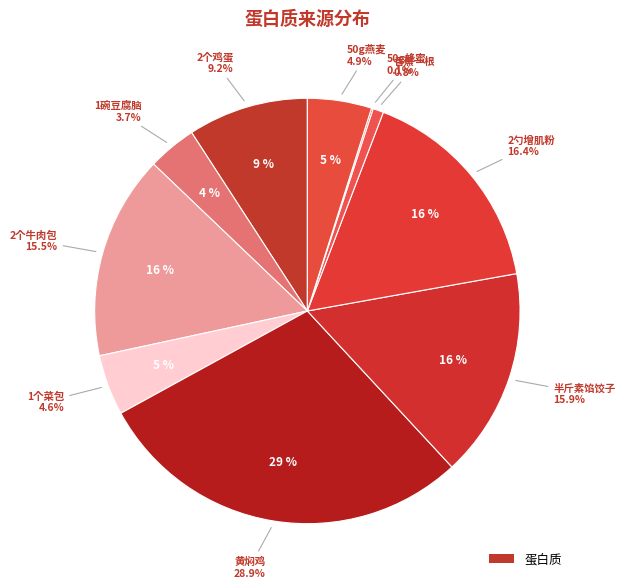

Is there a majority slice in this chart?

No